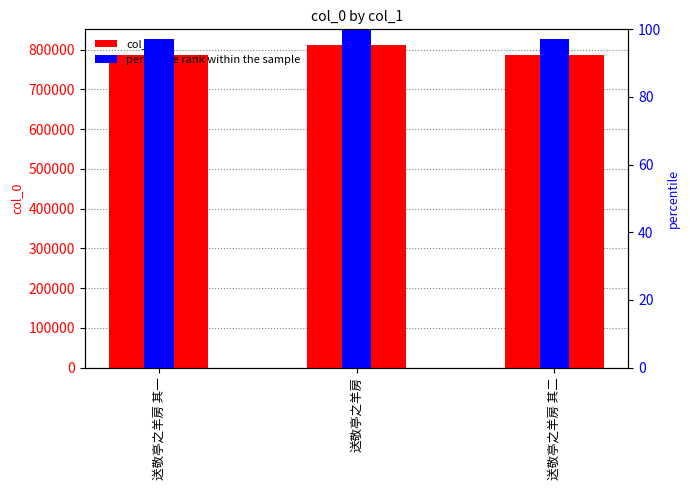

Which series has the largest total across all categories?

col_0